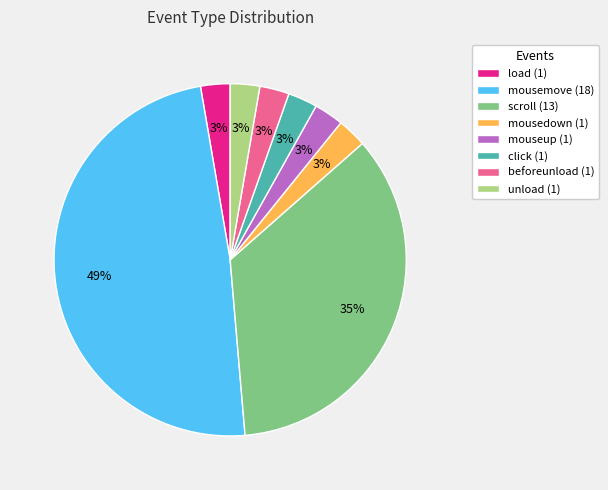

To the nearest percent, what percentage of the pie is load?

3%